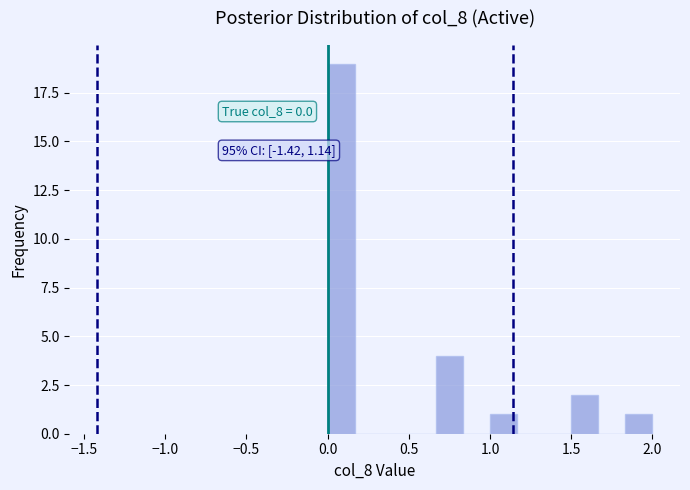

Read against the x-axis, roughly where is the centre of the tallest bar?

0.10